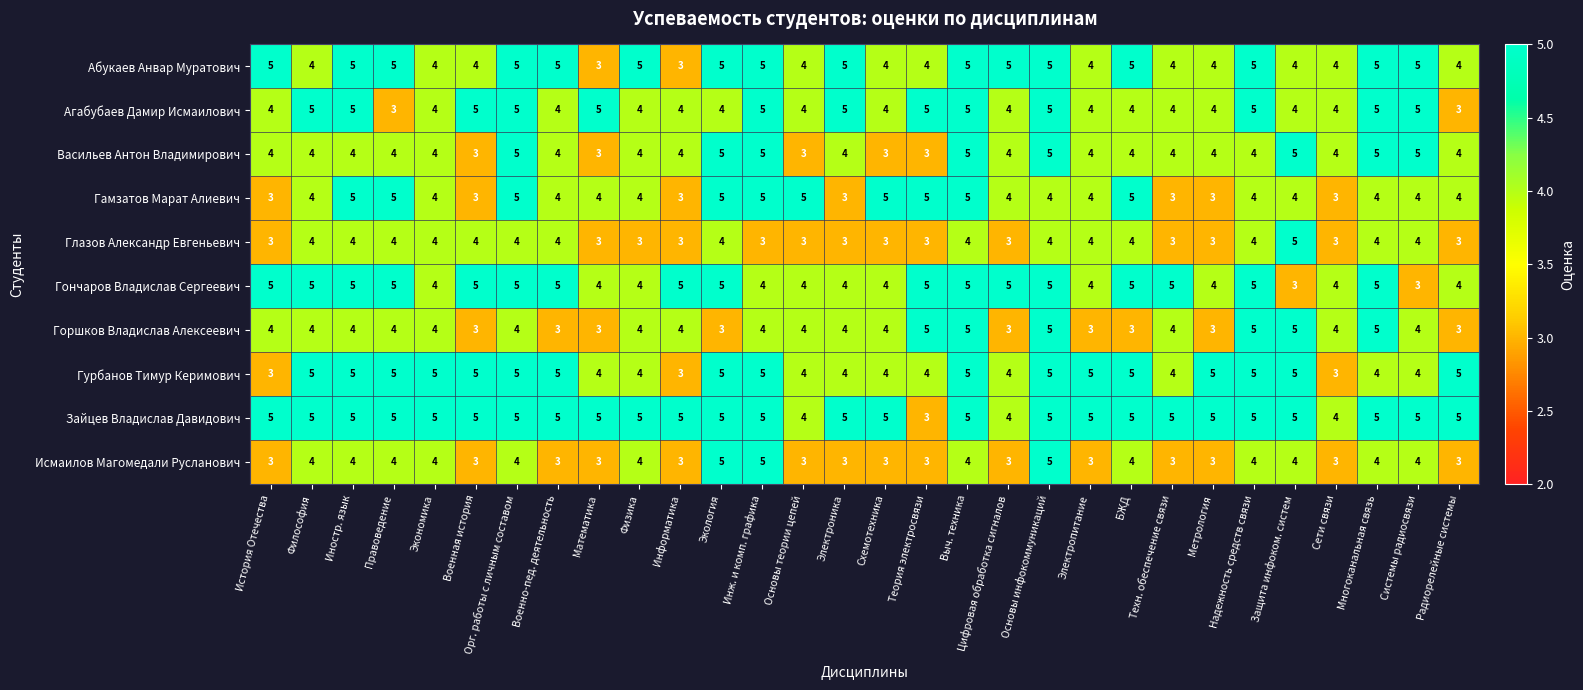

Is it true that Исмаилов Магомедали Русланович equals 4 at Метрология?

False